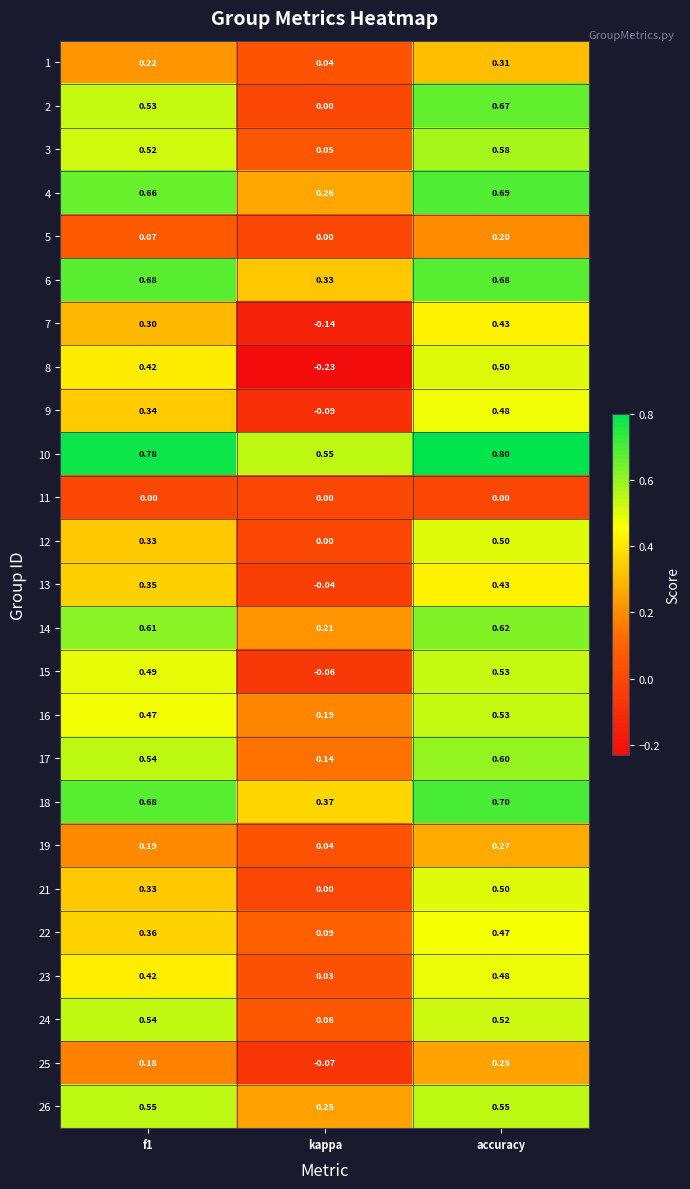

At which category is the sum across all series the highest?

accuracy